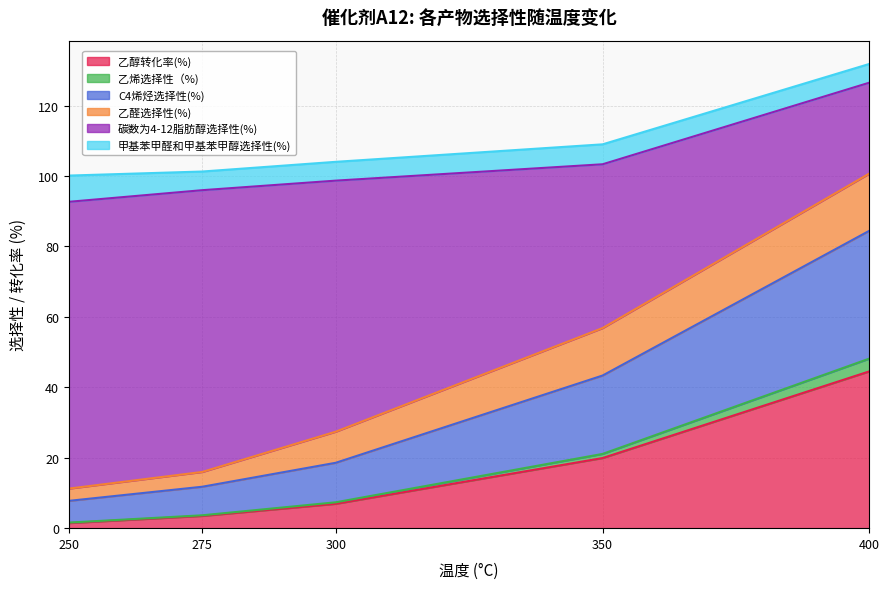

What is the spread (max minus min) of values at 250?

98.7